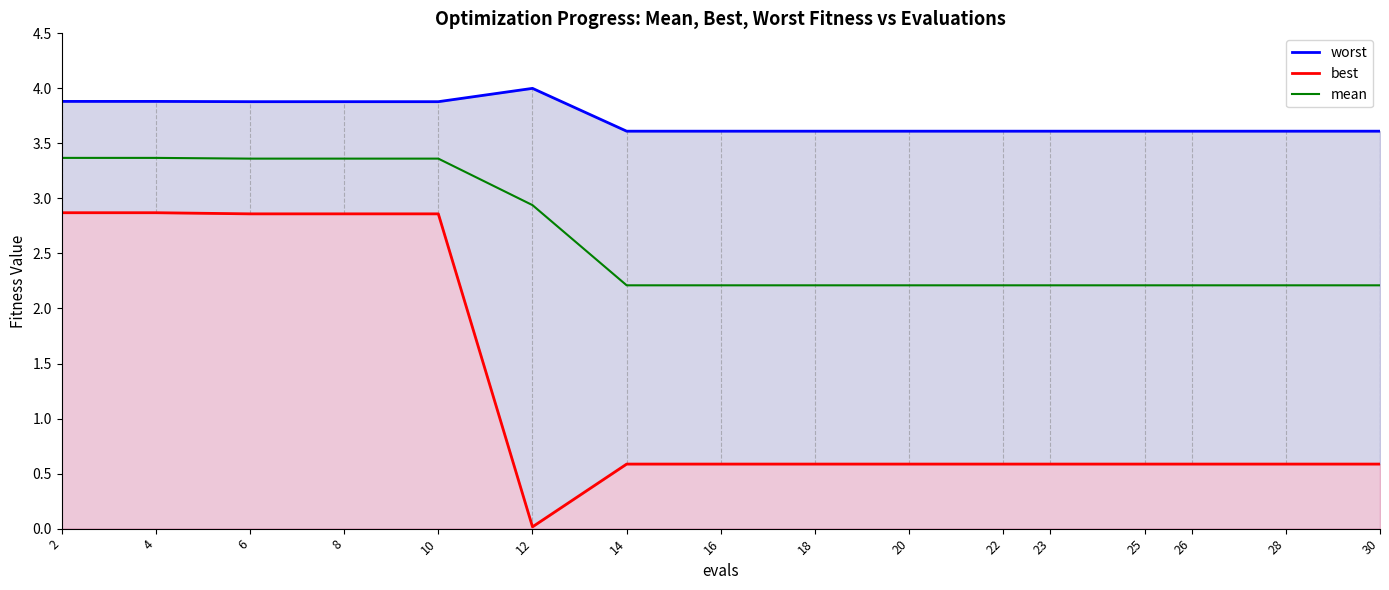

True or false: worst has a value of 6.3 at 30.

False